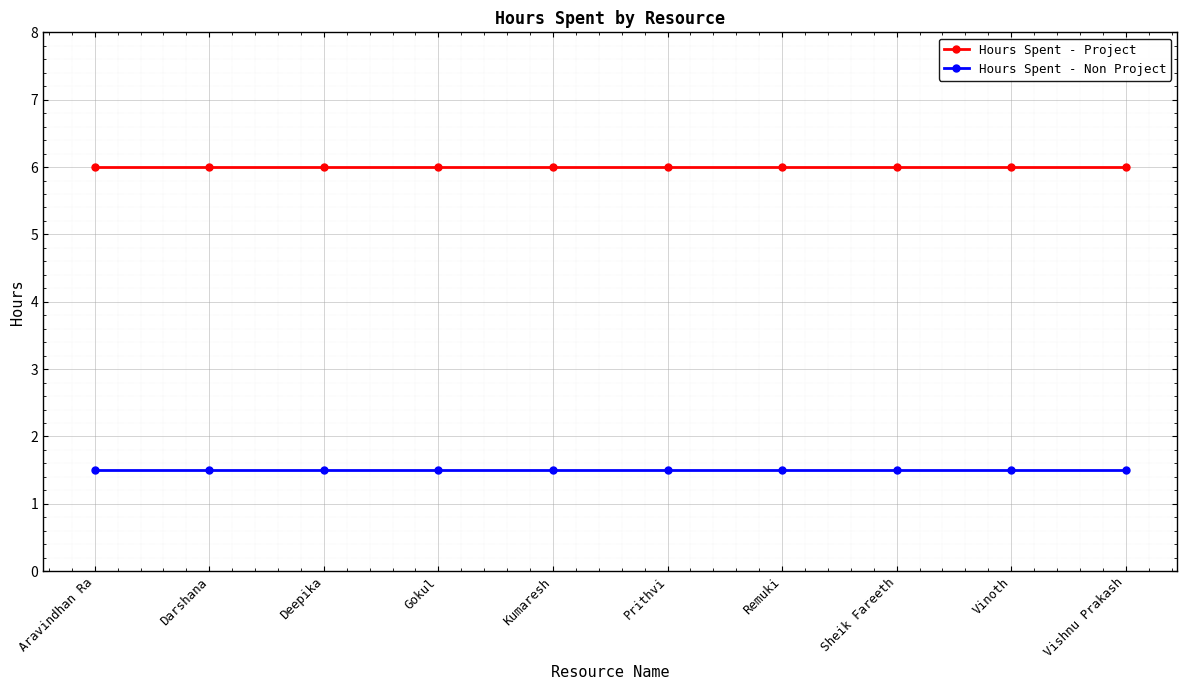

Does the chart display data point markers on the line(s)?

Yes